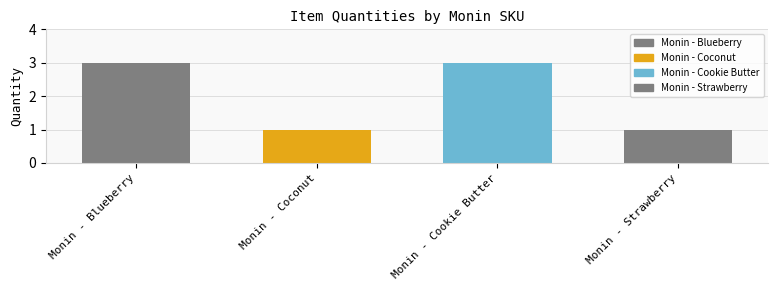

Is it true that the value at Monin - Coconut is 1?

True